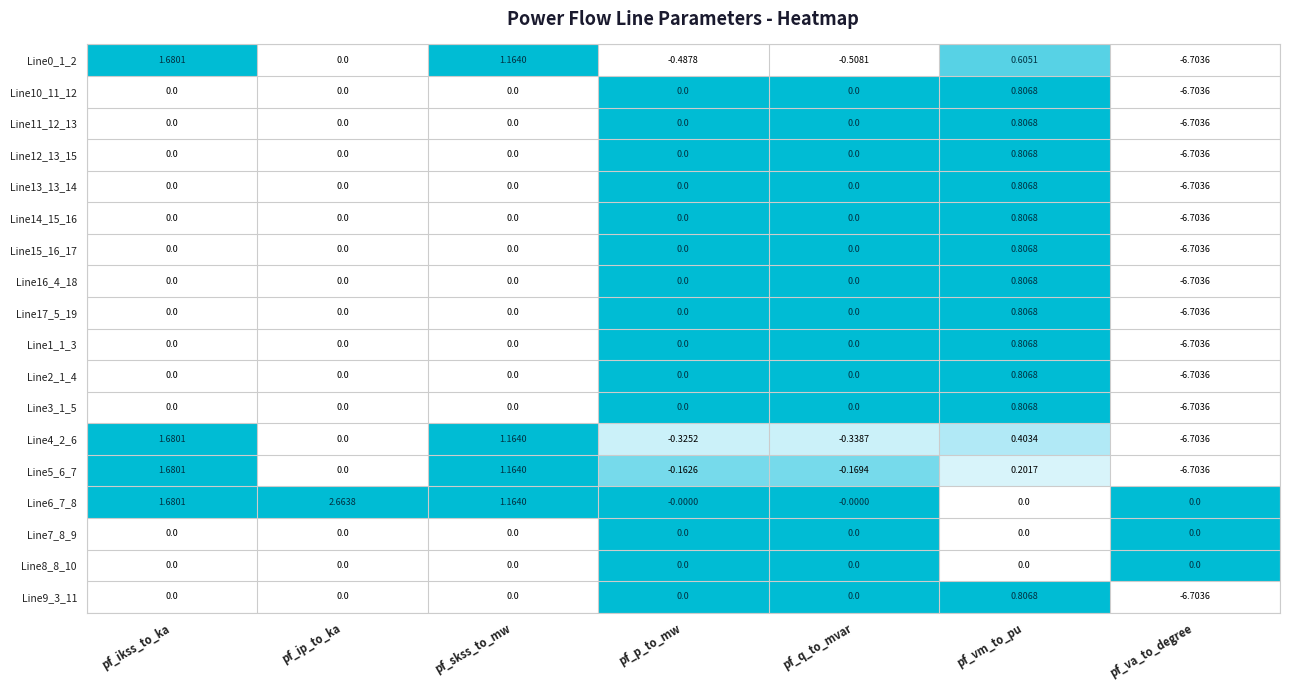

Which label corresponds to the largest value in the chart?

pf_ip_to_ka